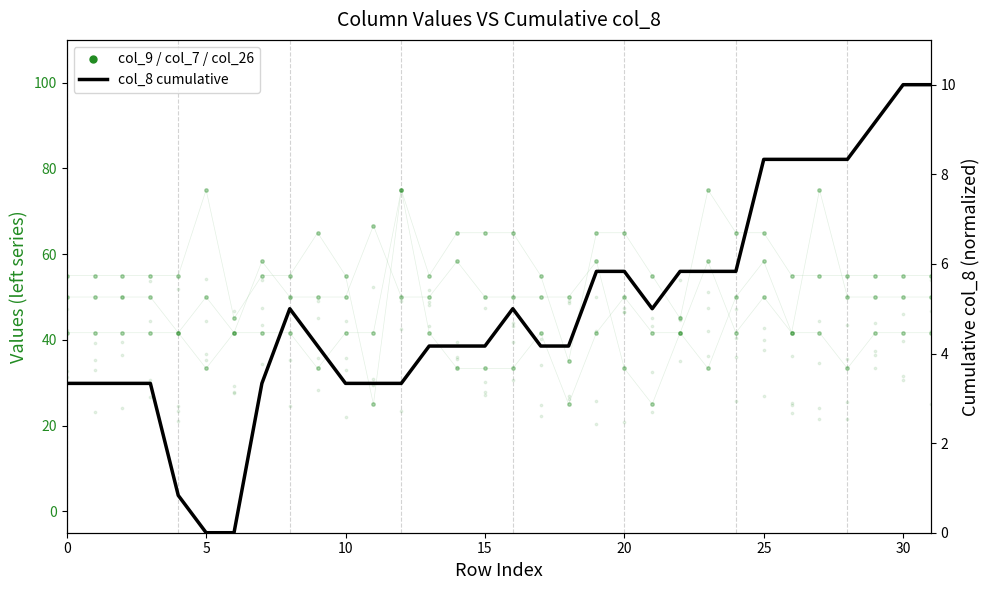

Which series reaches the maximum Y coordinate?

col_9